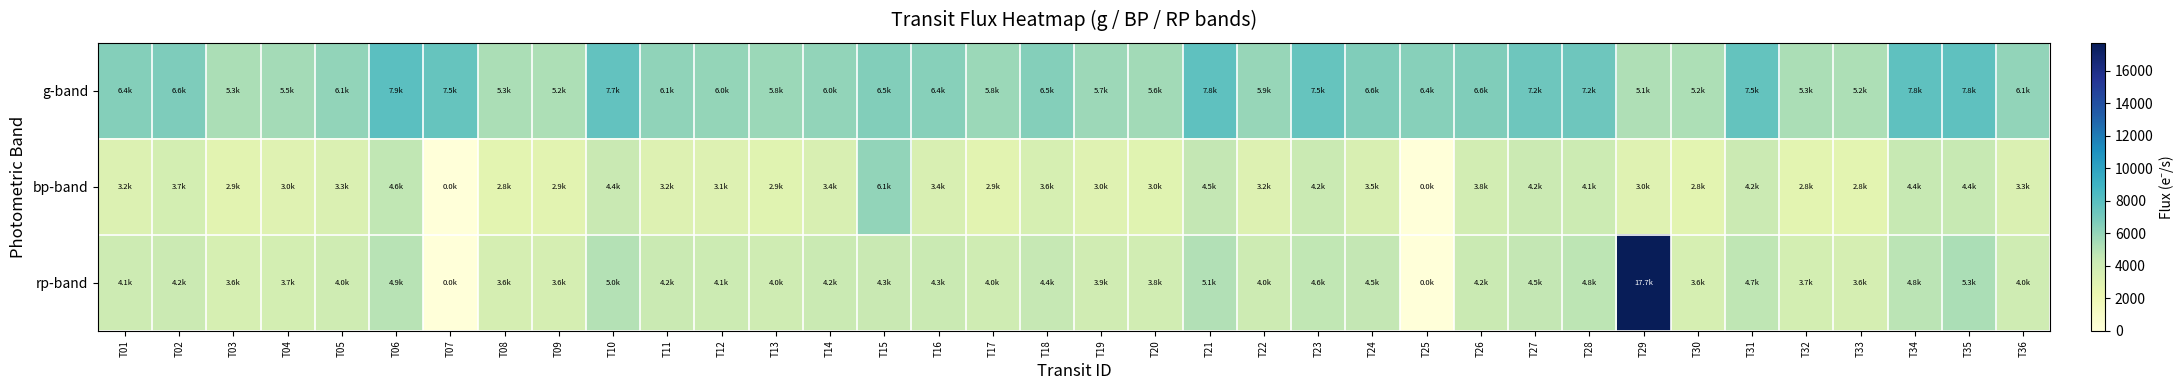

Reading right to left, extract all data points from this chart.

g-band: T36=6072.0	T35=7770.1	T34=7779.1	T33=5208.1	T32=5272.4	T31=7539.6	T30=5201.8	T29=5130.4	T28=7249.3	T27=7205.1	T26=6613.4	T25=6368.0	T24=6622.5	T23=7505.5	T22=5931.1	T21=7761.1	T20=5591.5	T19=5691.2	T18=6455.6	T17=5771.2	T16=6402.1	T15=6505.9	T14=6044.9	T13=5766.2	T12=5999.8	T11=6106.8	T10=7655.6	T09=5214.4	T08=5265.8	T07=7528.6	T06=7904.8	T05=6072.3	T04=5531.7	T03=5297.9	T02=6642.5	T01=6446.2
bp-band: T36=3296.0	T35=4367.3	T34=4417.9	T33=2774.4	T32=2799.5	T31=4218.1	T30=2807.9	T29=3035.4	T28=4093.4	T27=4198.6	T26=3800.1	T25=0.0	T24=3450.8	T23=4238.8	T22=3155.9	T21=4517.4	T20=2963.2	T19=3000.5	T18=3559.2	T17=2888.6	T16=3422.3	T15=6065.8	T14=3399.9	T13=2947.0	T12=3117.5	T11=3174.1	T10=4355.3	T09=2868.1	T08=2799.8	T07=0.0	T06=4582.4	T05=3296.4	T04=2976.3	T03=2853.6	T02=3714.3	T01=3230.4
rp-band: T36=3988.0	T35=5293.4	T34=4777.9	T33=3632.0	T32=3713.9	T31=4693.2	T30=3591.6	T29=17705.8	T28=4758.6	T27=4527.0	T26=4237.3	T25=0.0	T24=4504.4	T23=4580.6	T22=4047.0	T21=5055.1	T20=3822.4	T19=3911.2	T18=4431.3	T17=3974.6	T16=4286.0	T15=4296.1	T14=4230.9	T13=4010.9	T12=4147.0	T11=4231.4	T10=4986.7	T09=3608.4	T08=3607.1	T07=0.0	T06=4890.8	T05=3988.3	T04=3716.7	T03=3585.6	T02=4217.1	T01=4056.8